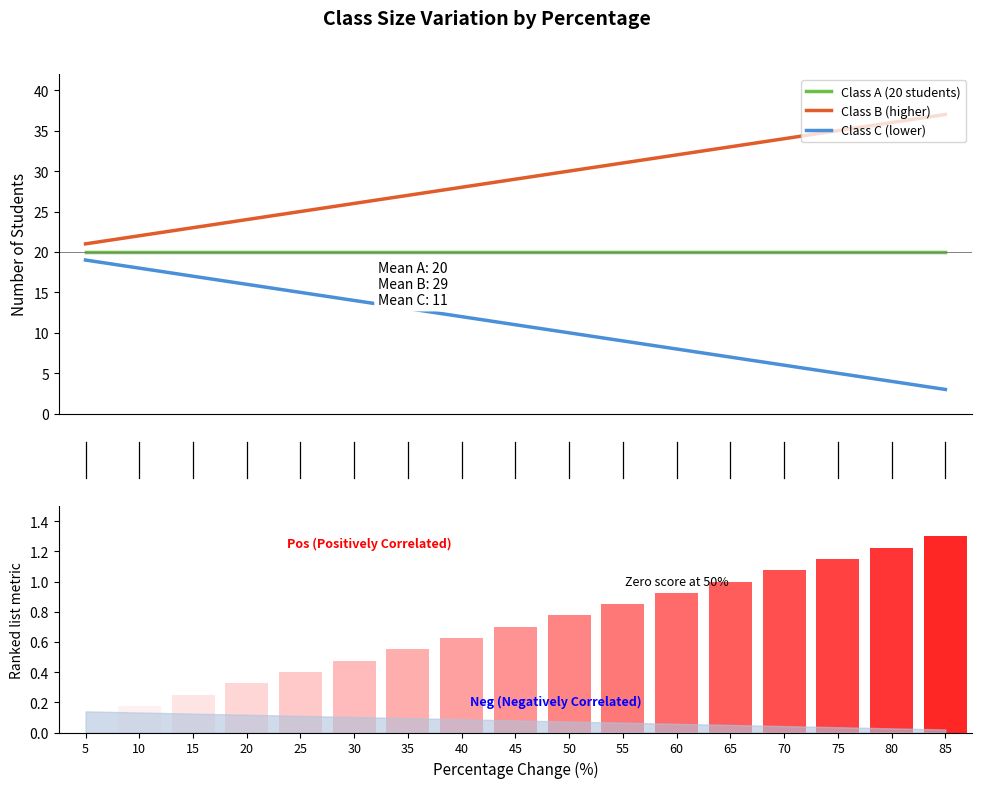

Are the bars horizontal?

No